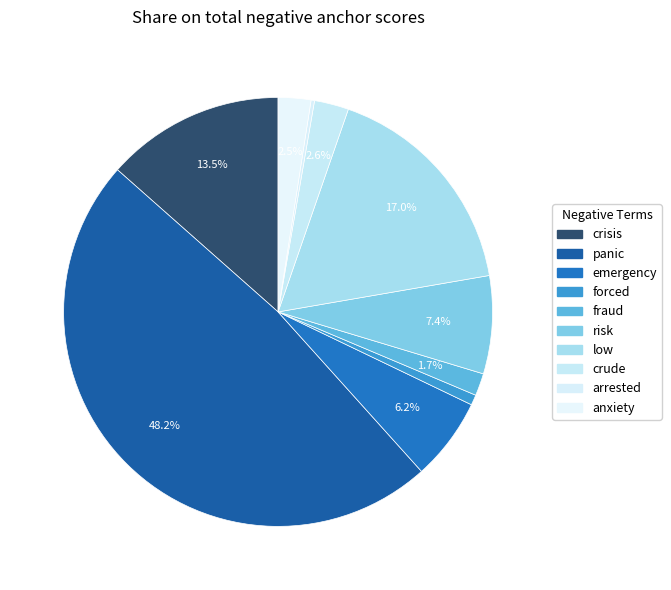

Which slice is the largest?

panic